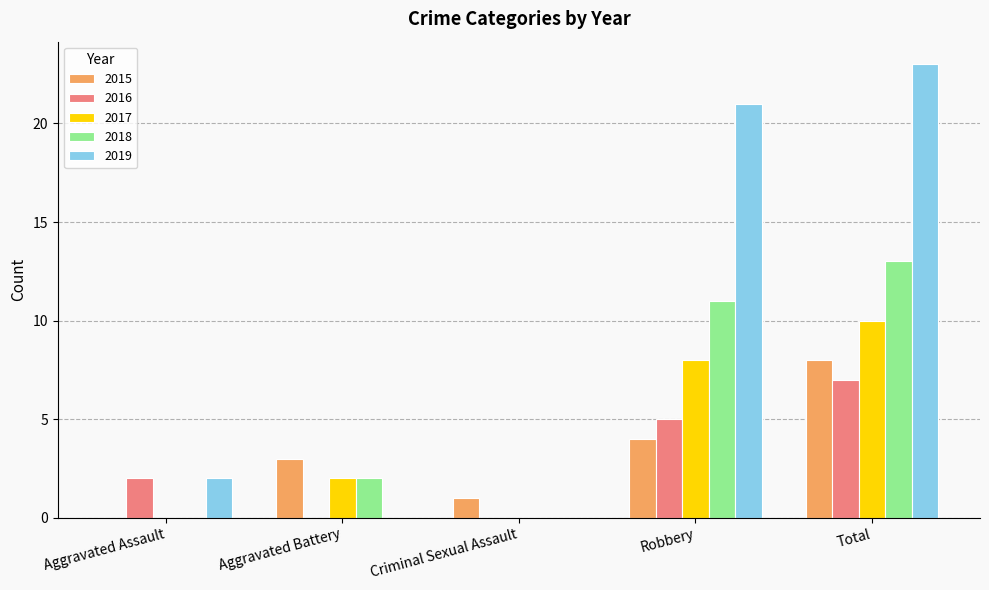

Between Aggravated Assault and Robbery, which series saw the biggest shift?

2019